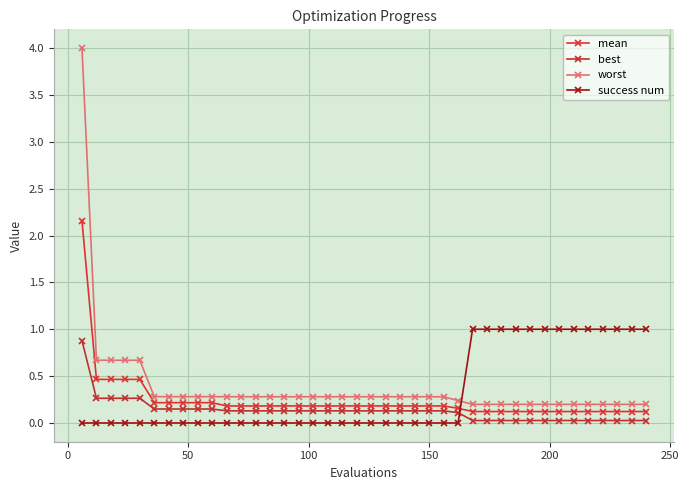

Which series has the largest range (max minus min)?

worst